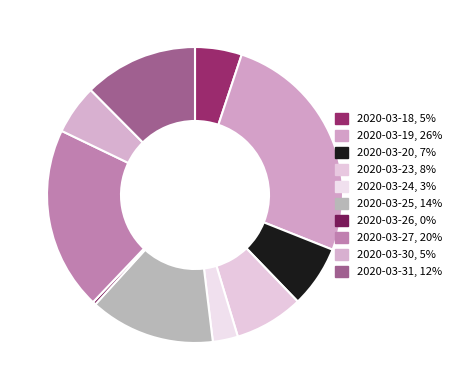

How many slices are in this pie chart?

10